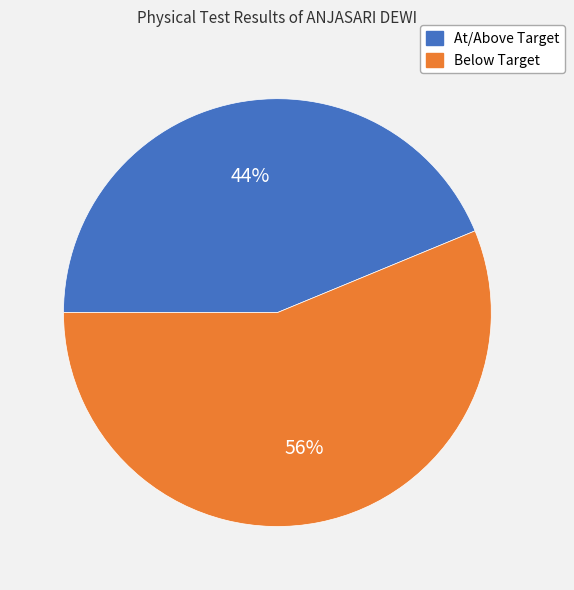

How many segments does this pie chart have?

2